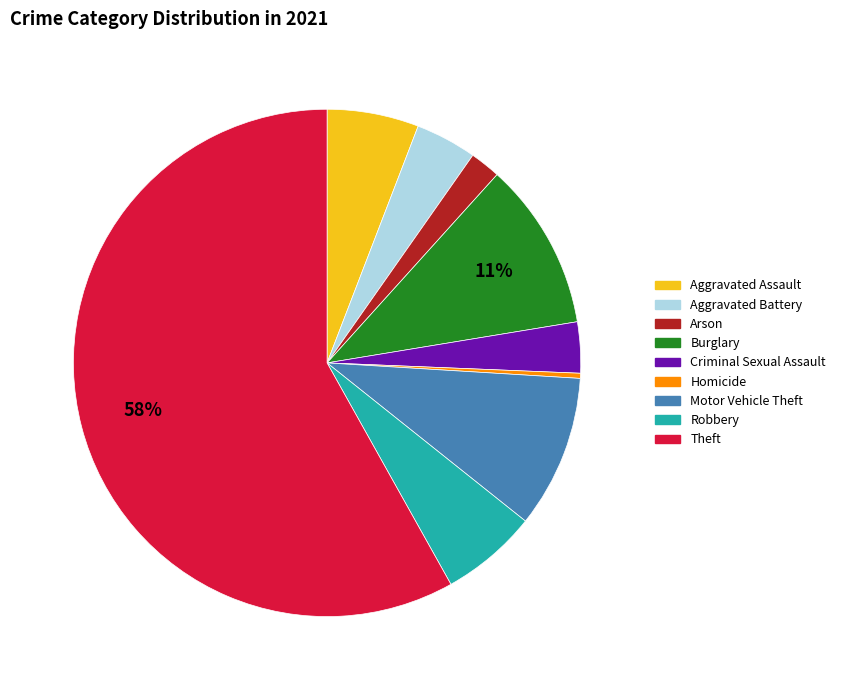

Is the sum of Burglary and Criminal Sexual Assault greater than half?

No